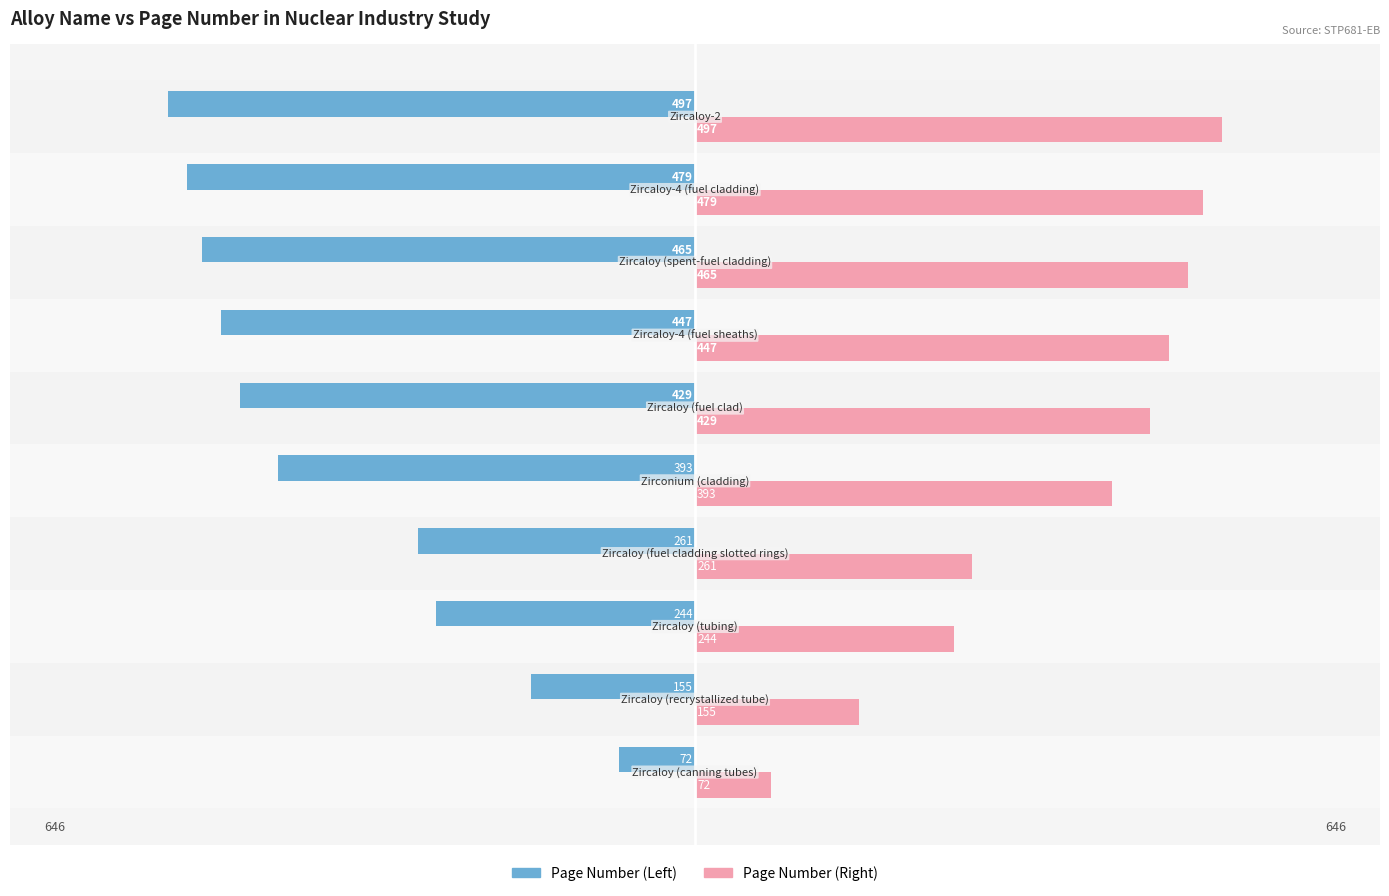

Count the number of data series in this chart.

2